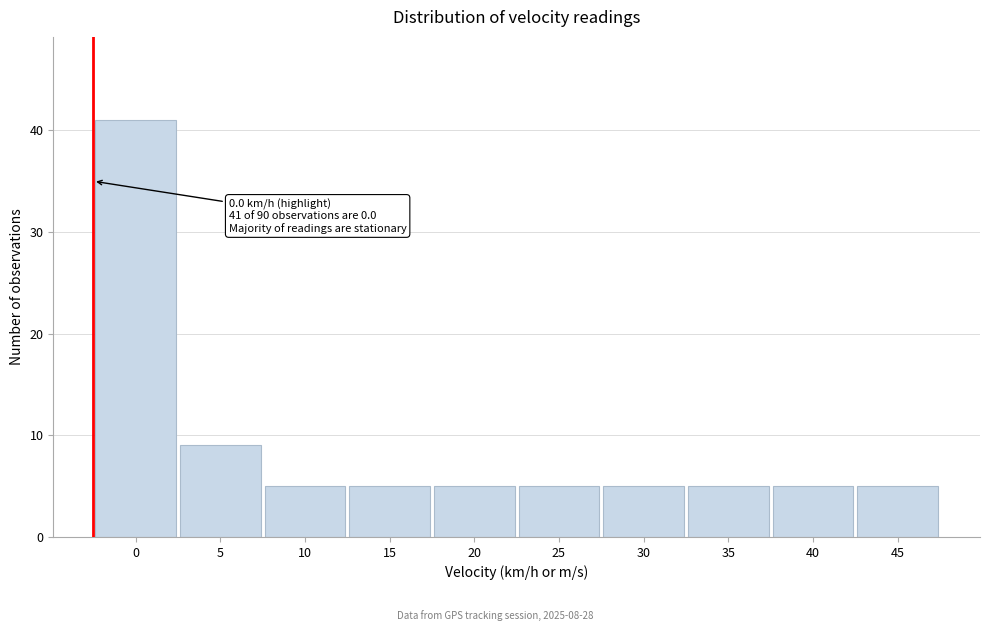

Reading right to left, transcribe all the data shown in this chart.

5	5	5	5	5	5	5	5	9	41